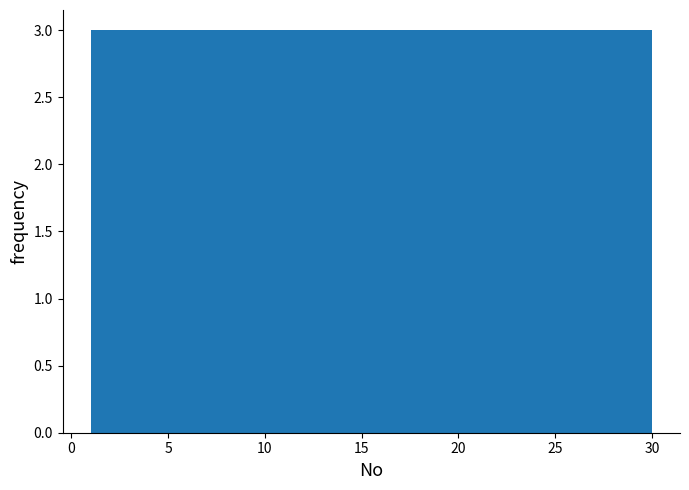

Reading left to right, transcribe this chart: for each bar, give the range it covers on the x-axis and its height. Neither the bar edges nor the heights are printed on the chart, so give them approximately, as read against the axes.

1.0 to 3.9: 3
3.9 to 6.8: 3
6.8 to 9.7: 3
9.7 to 12.6: 3
12.6 to 15.5: 3
15.5 to 18.4: 3
18.4 to 21.3: 3
21.3 to 24.2: 3
24.2 to 27.1: 3
27.1 to 30.0: 3